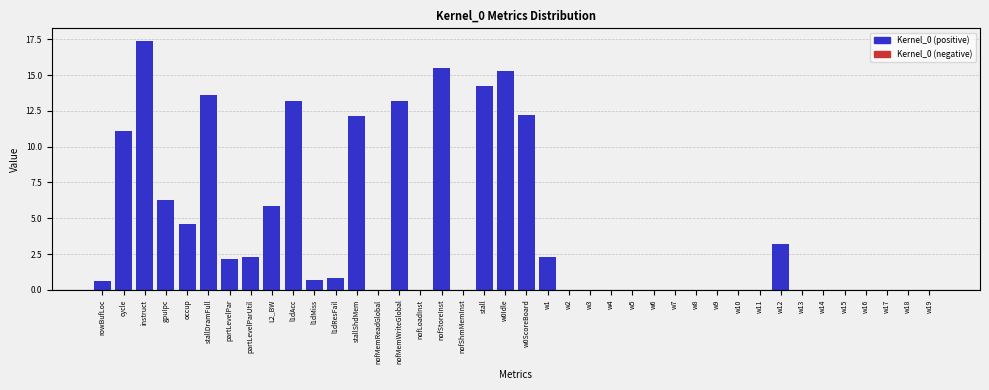

Which label corresponds to the largest value in the chart?

instruct